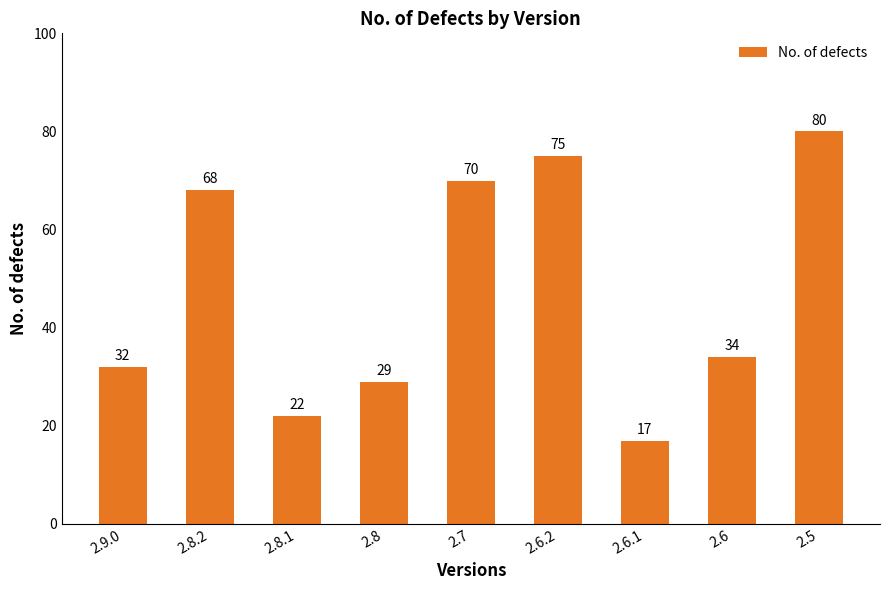

What is the sum of all values?

427